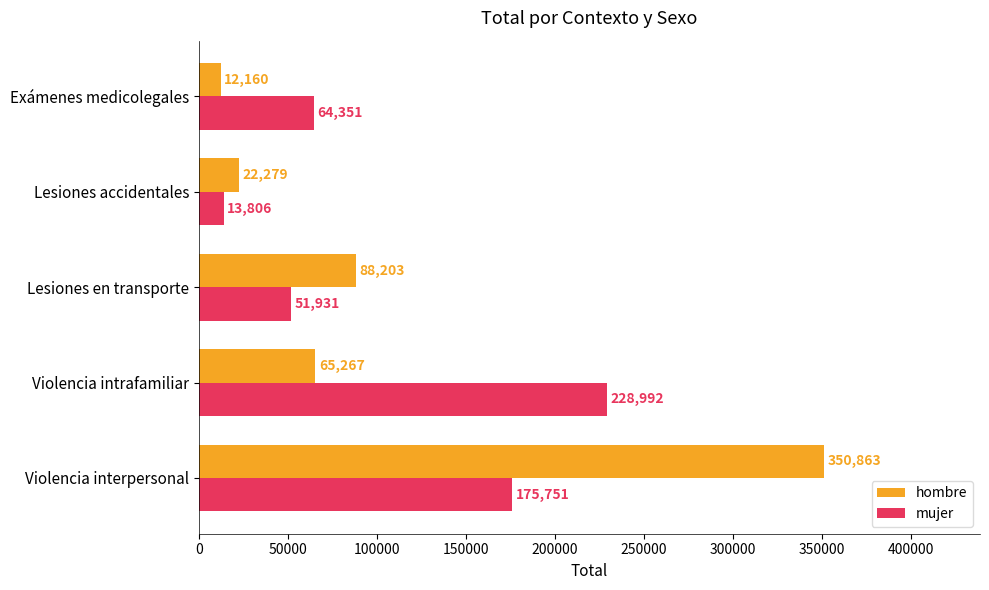

What are all the series names shown in the legend?

hombre, mujer